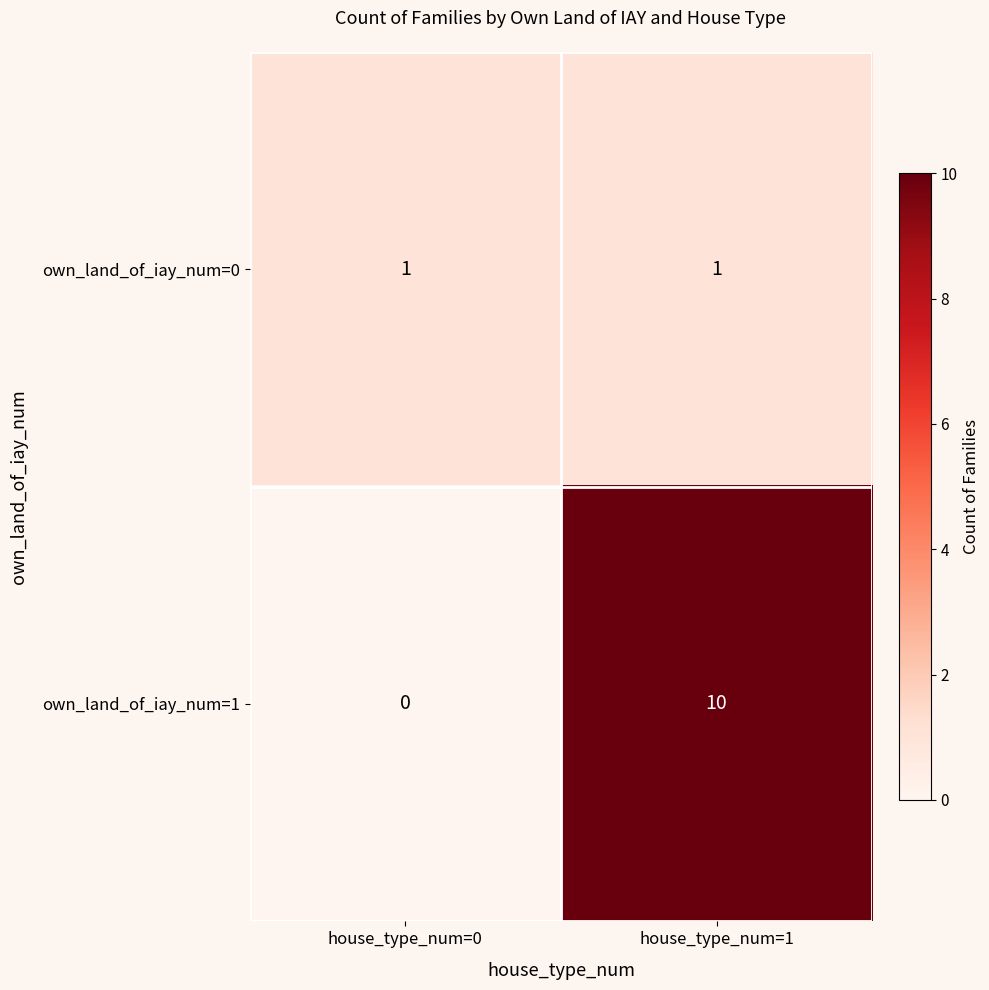

The own_land_of_iay_num=0 series shows 1 at house_type_num=0. True or false?

True